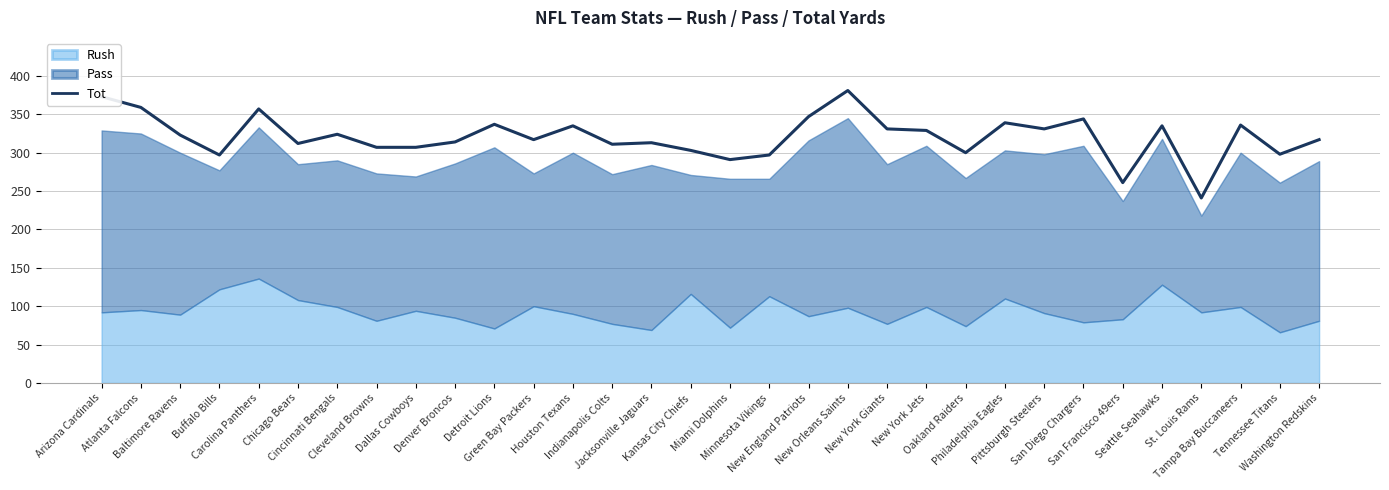

Where is the first local minimum?

Buffalo Bills